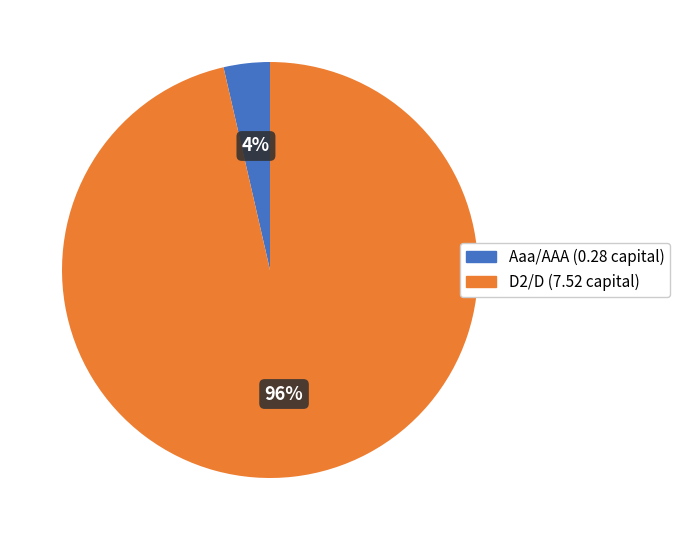

Does any single category account for the majority?

Yes